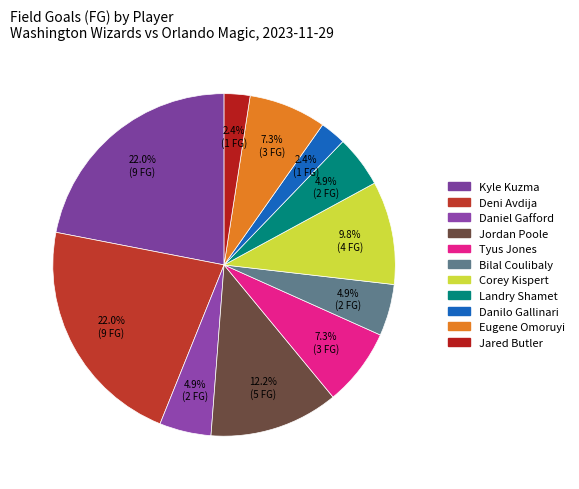

How many segments does this pie chart have?

11